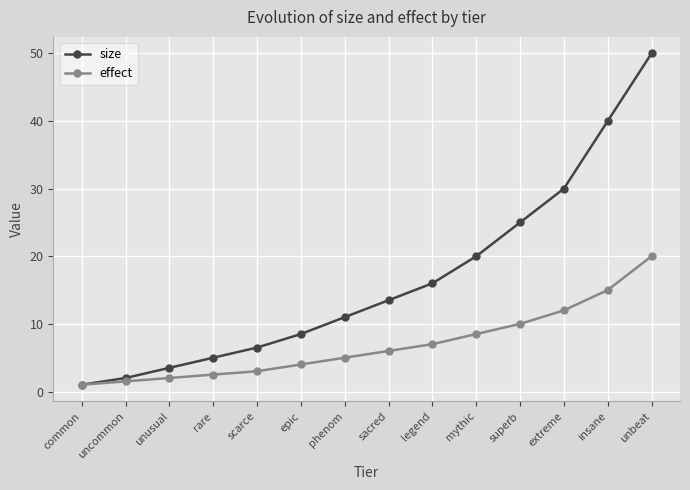

What is the maximum value for size?

50.0